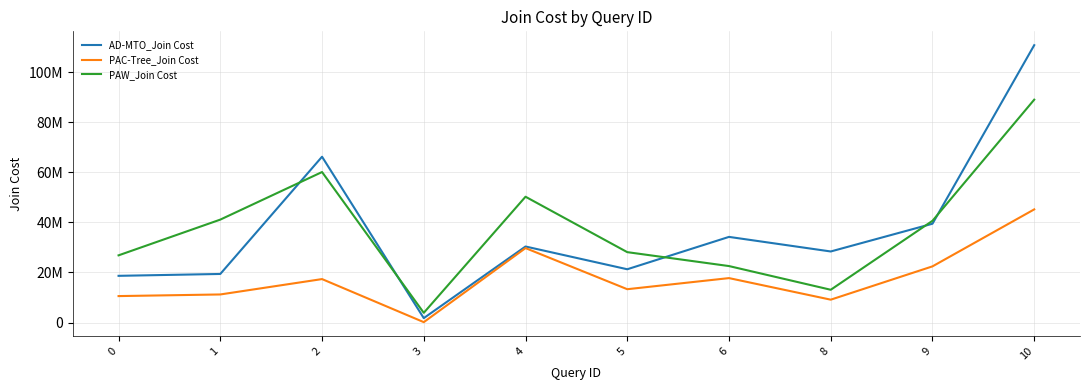

Does the chart display data point markers on the line(s)?

No